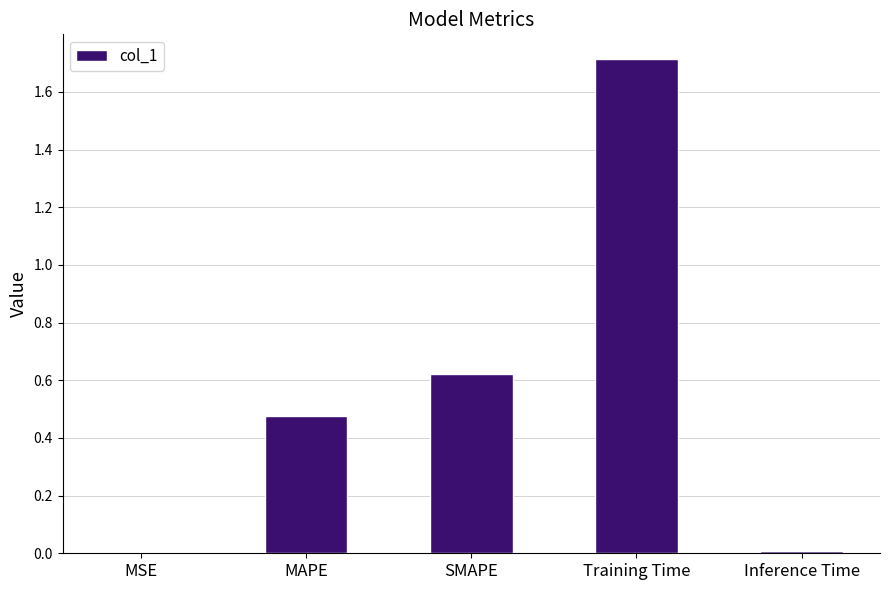

Which category has the highest value across all series?

Training Time